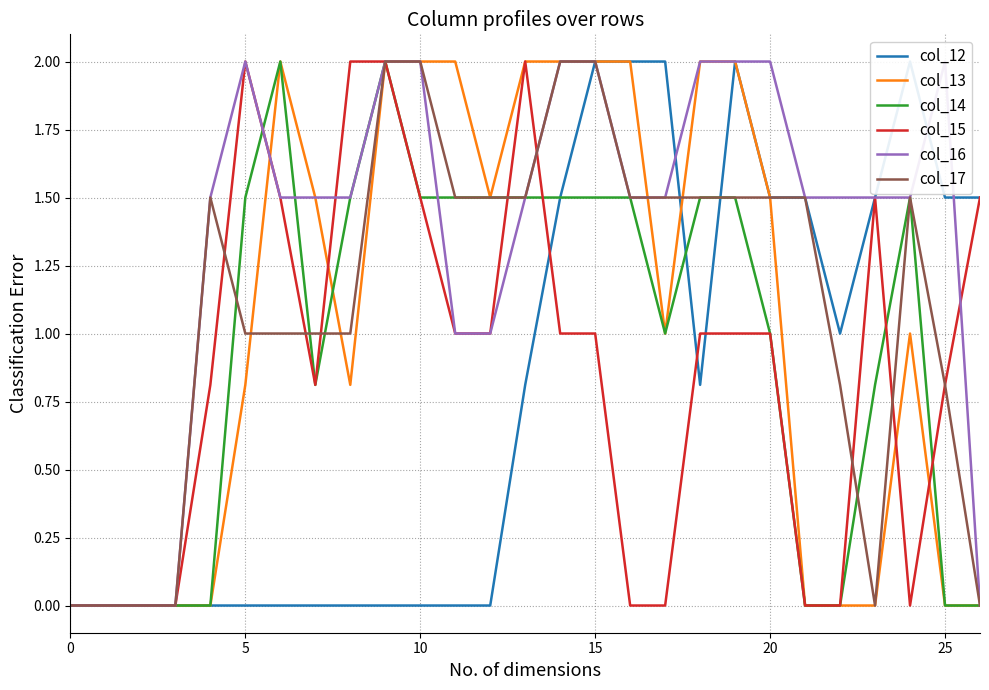

What is the difference between the maximum and minimum values in the col_12 series?

2.0